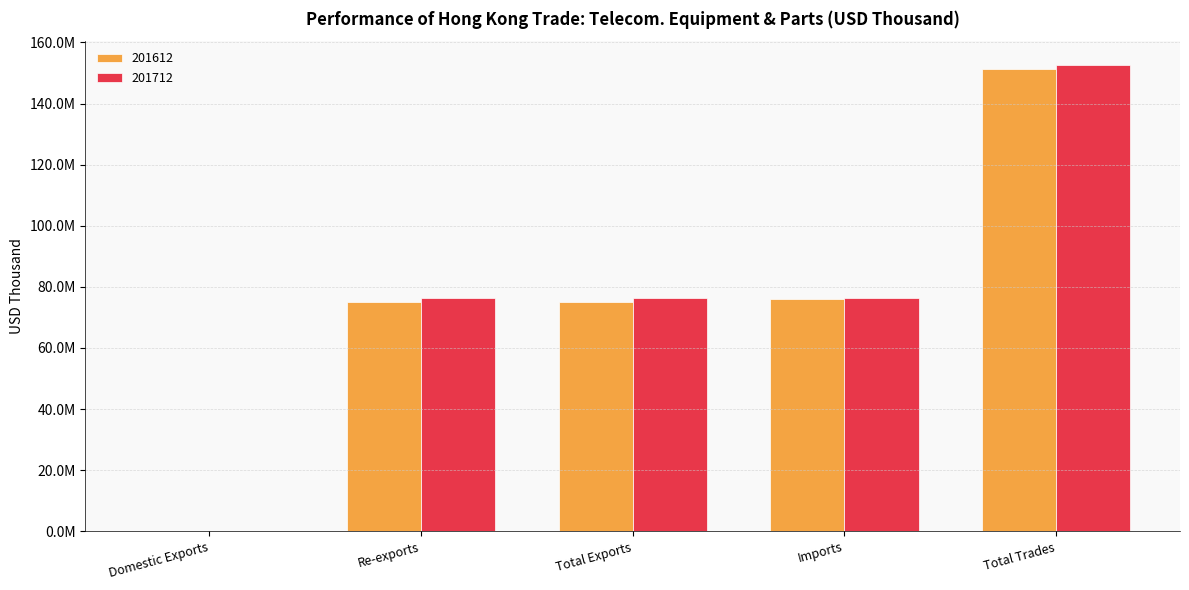

Between Domestic Exports and Re-exports, which is larger?

Re-exports